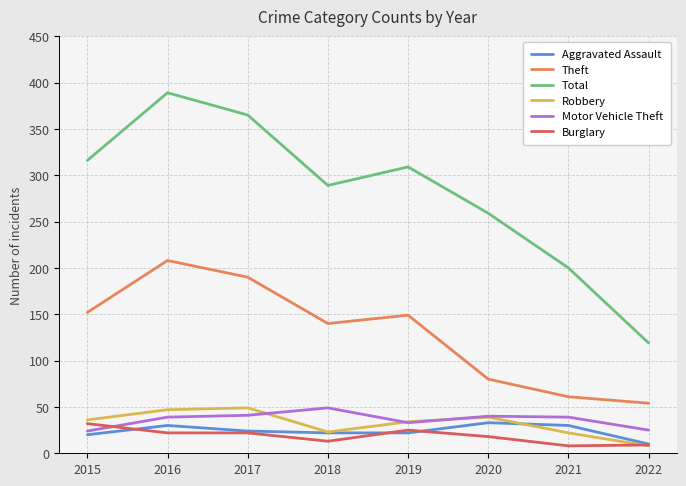

Is it true that Robbery equals 49 at 2019?

False